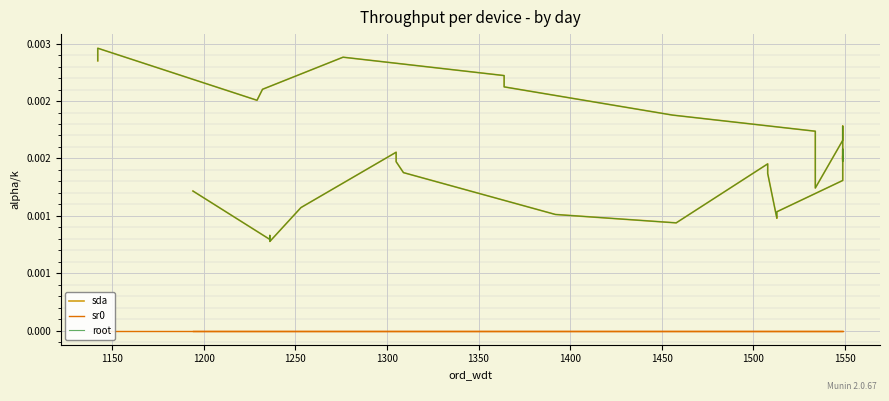

Count the number of categories in the chart.

39